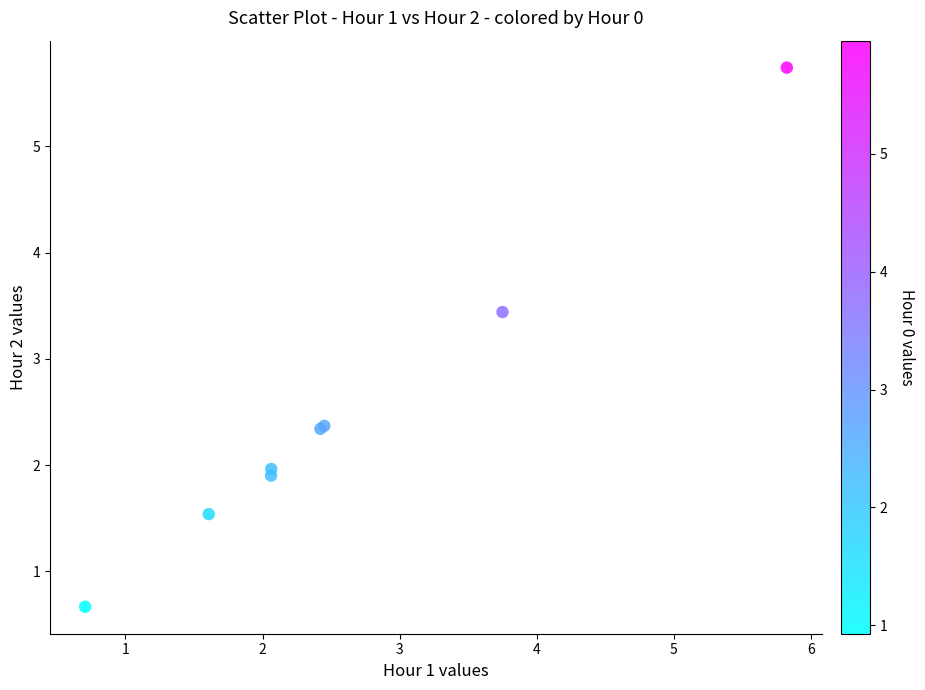

What Y value in the scatter plot is closest to 3?

3.4